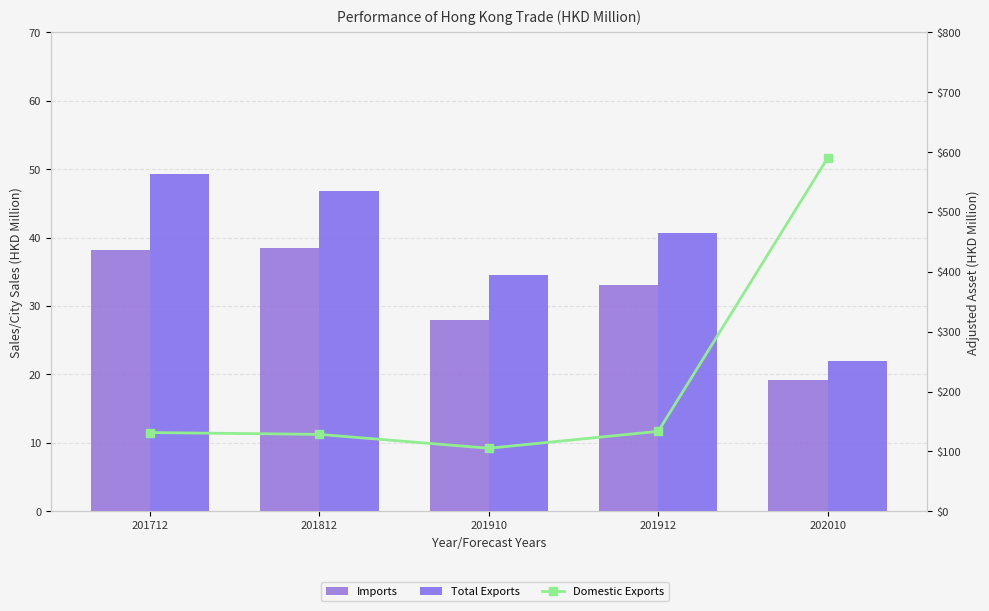

List the series in order of their peak value, lowest first.

Domestic Exports, Imports, Total Exports